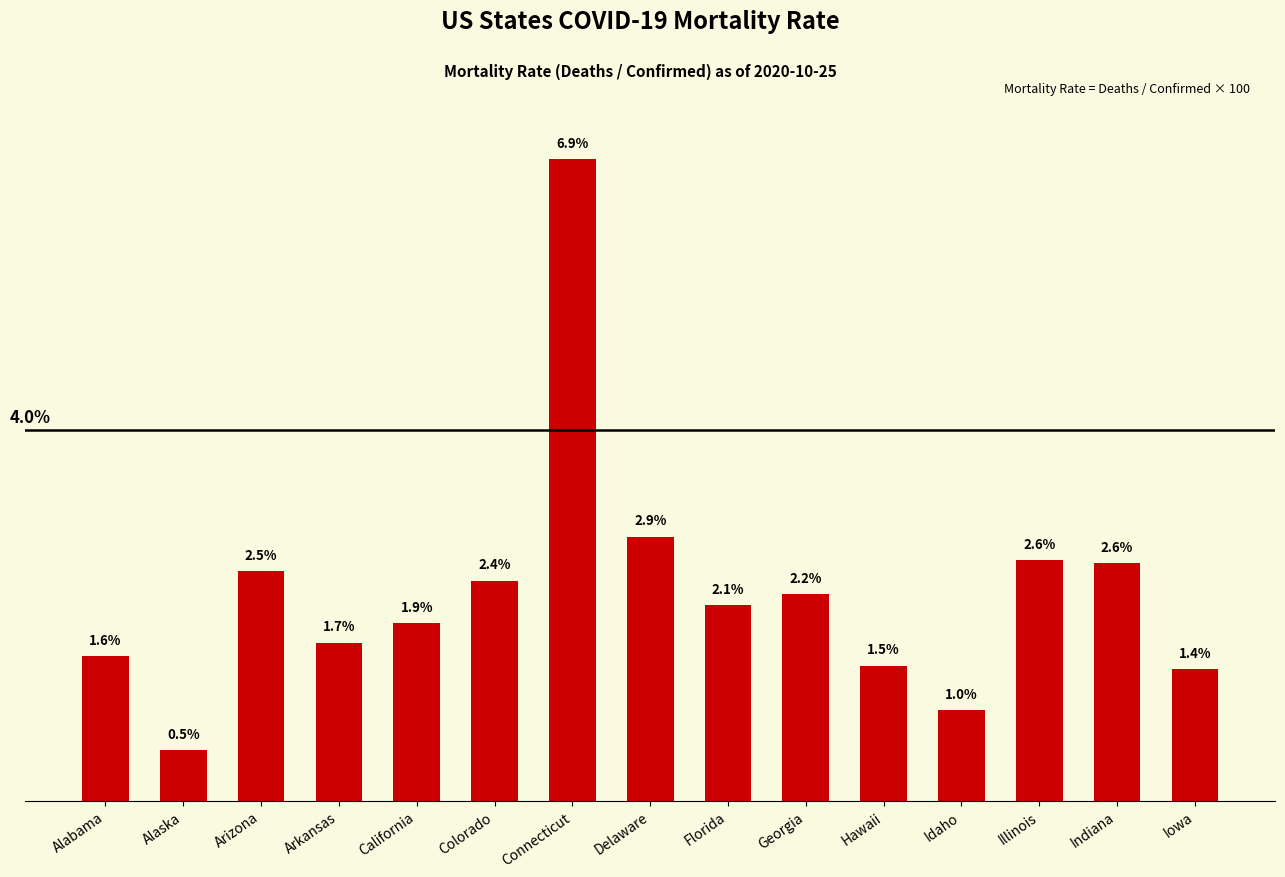

Where is the data nearest to the value 3?

Delaware